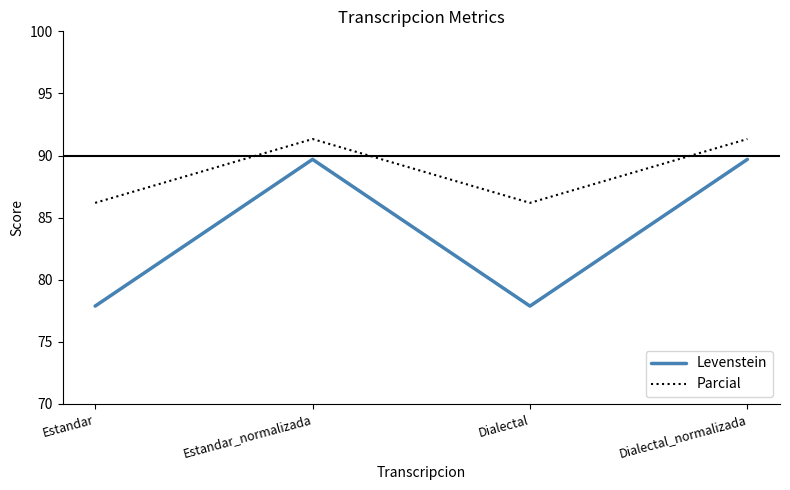

What is the greatest value displayed?

91.3